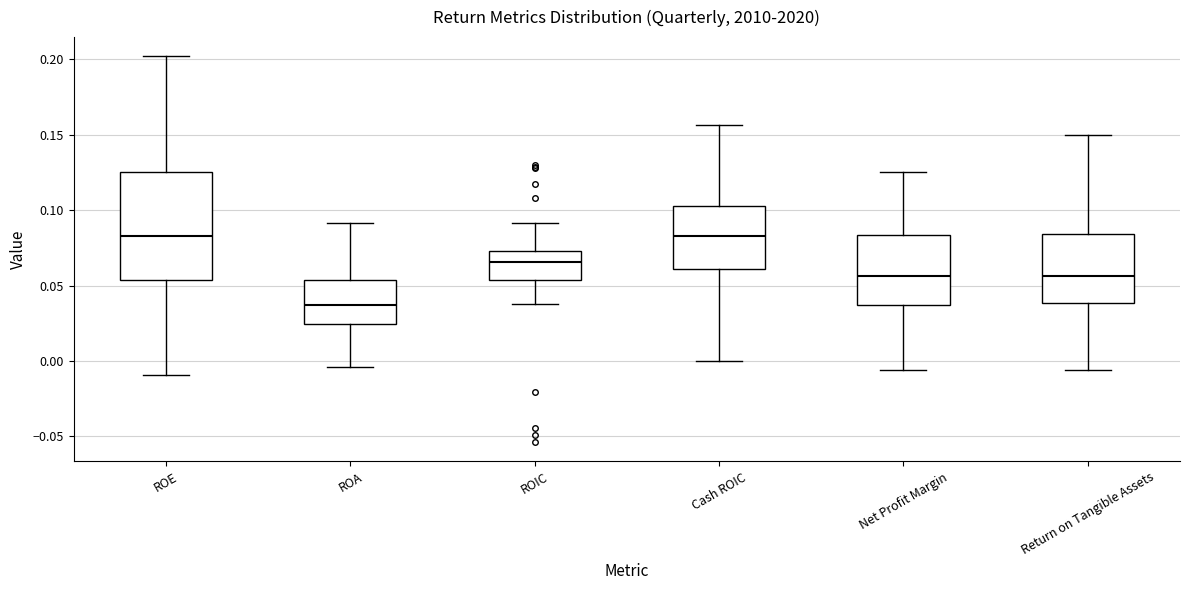

Which box is the tallest, from its lower edge to its upper edge?

ROE